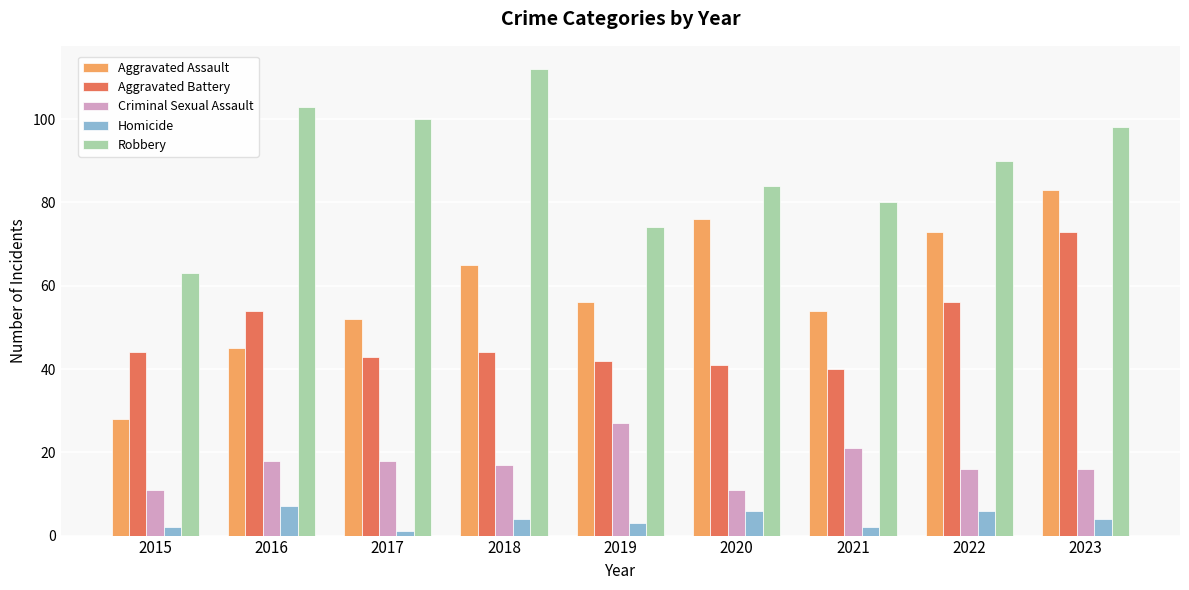

The Aggravated Assault series shows 76 at 2020. True or false?

True